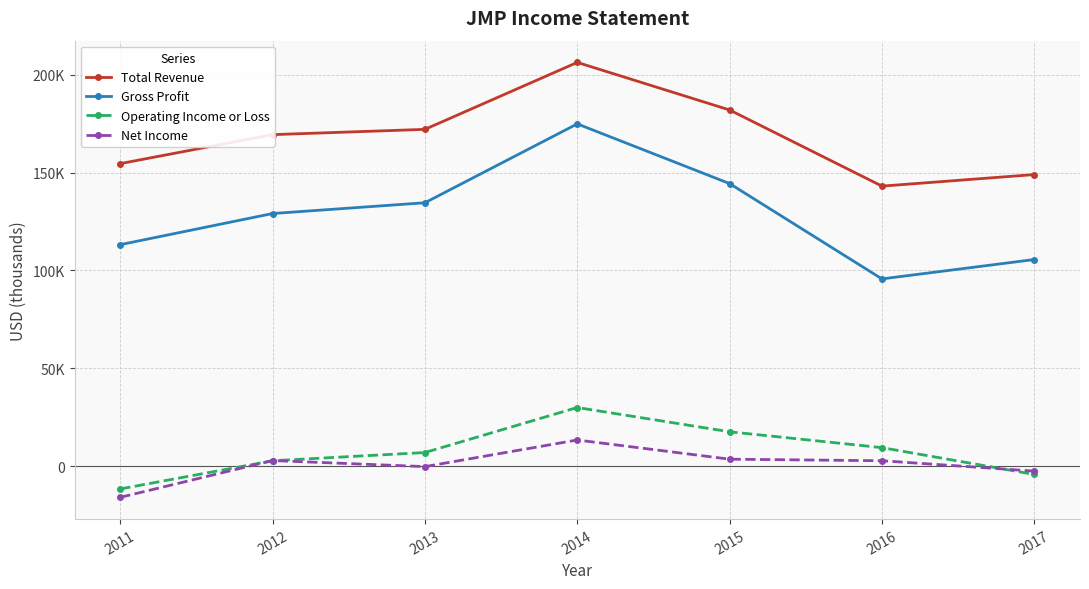

What is the difference between the maximum and minimum values in the Total Revenue series?

63200